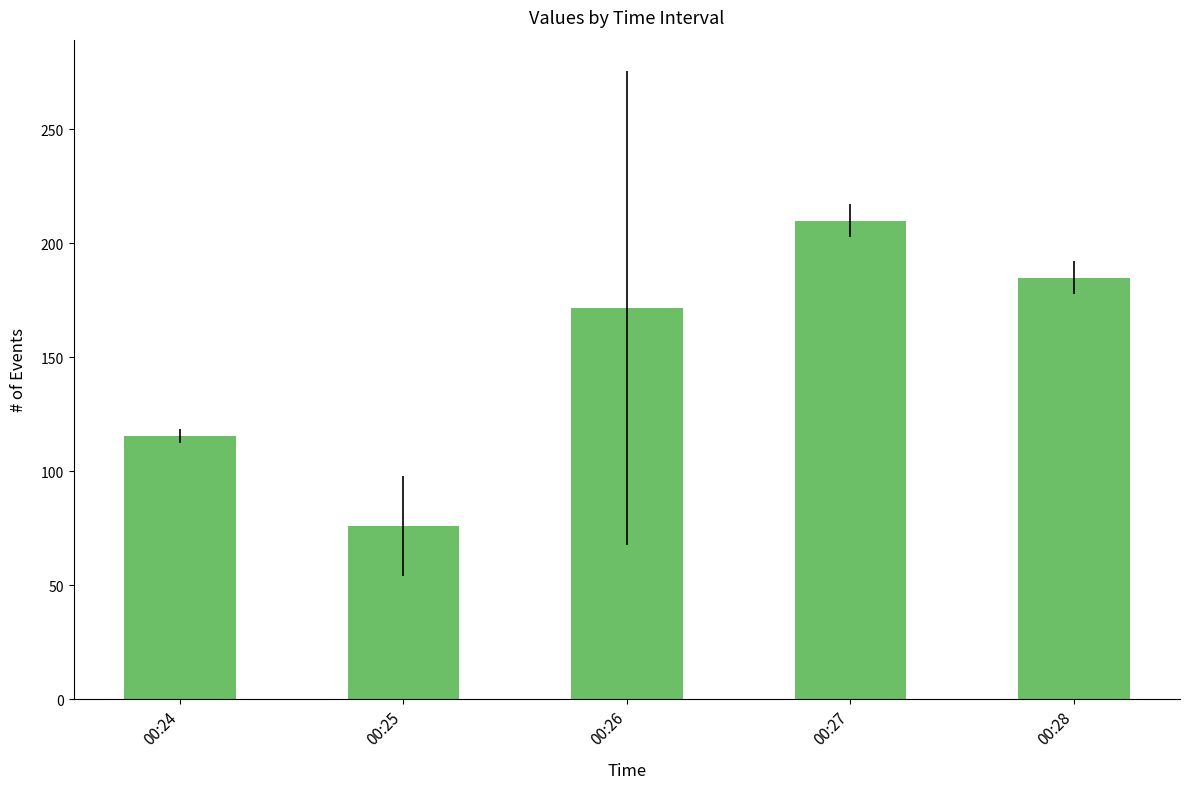

What is the difference between the values at 00:28 and 00:26?

13.3